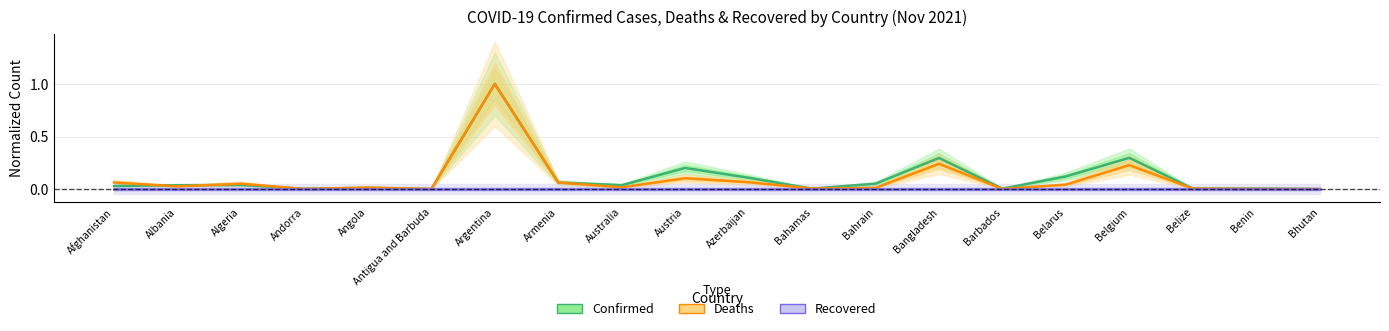

What is the difference between the second highest and minimum values in the Deaths series?

0.2